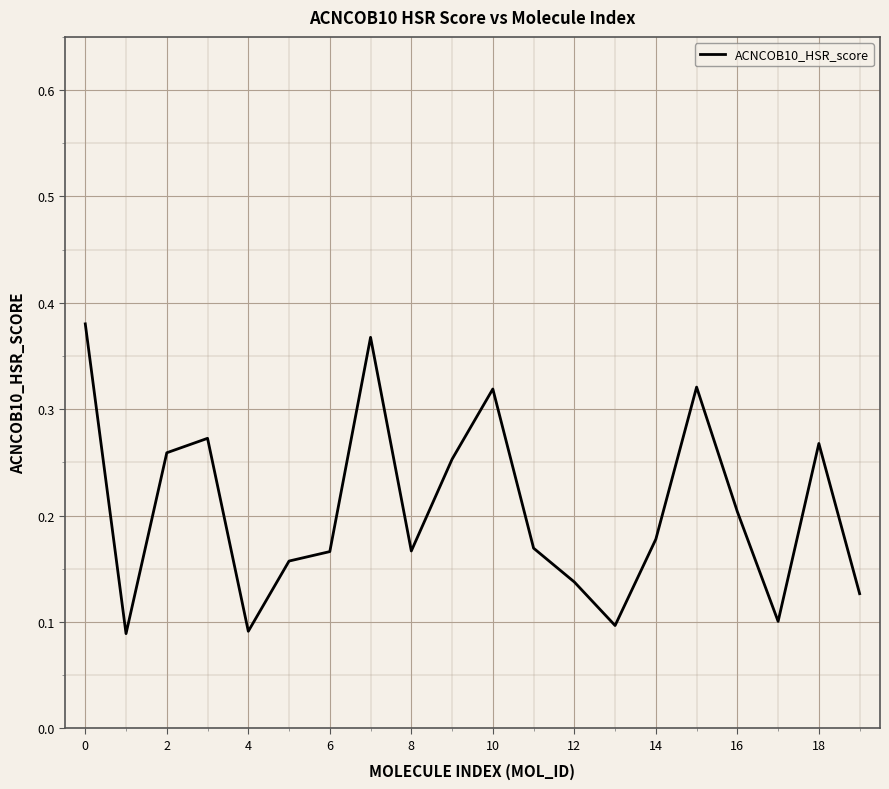

Does the chart have visible grid lines?

Yes